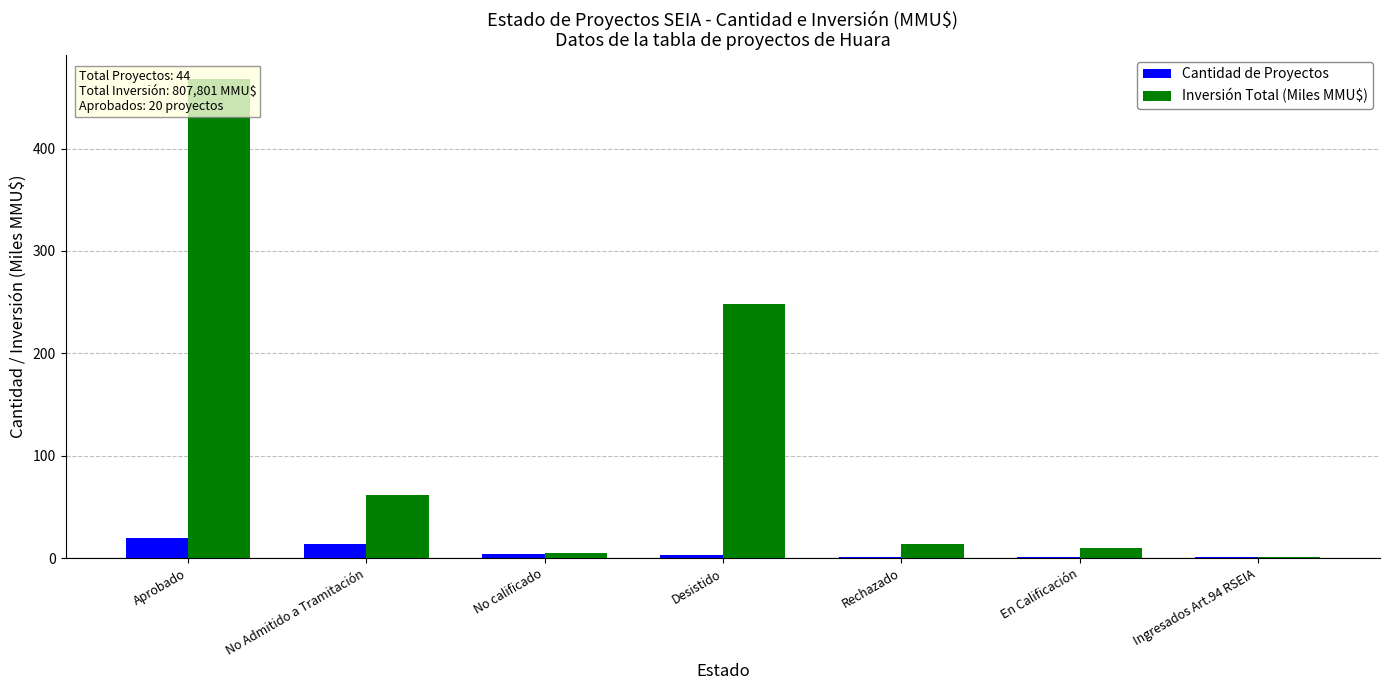

The value of Inversión Total (Miles MMU$) at Rechazado is 13.5. True or false?

True